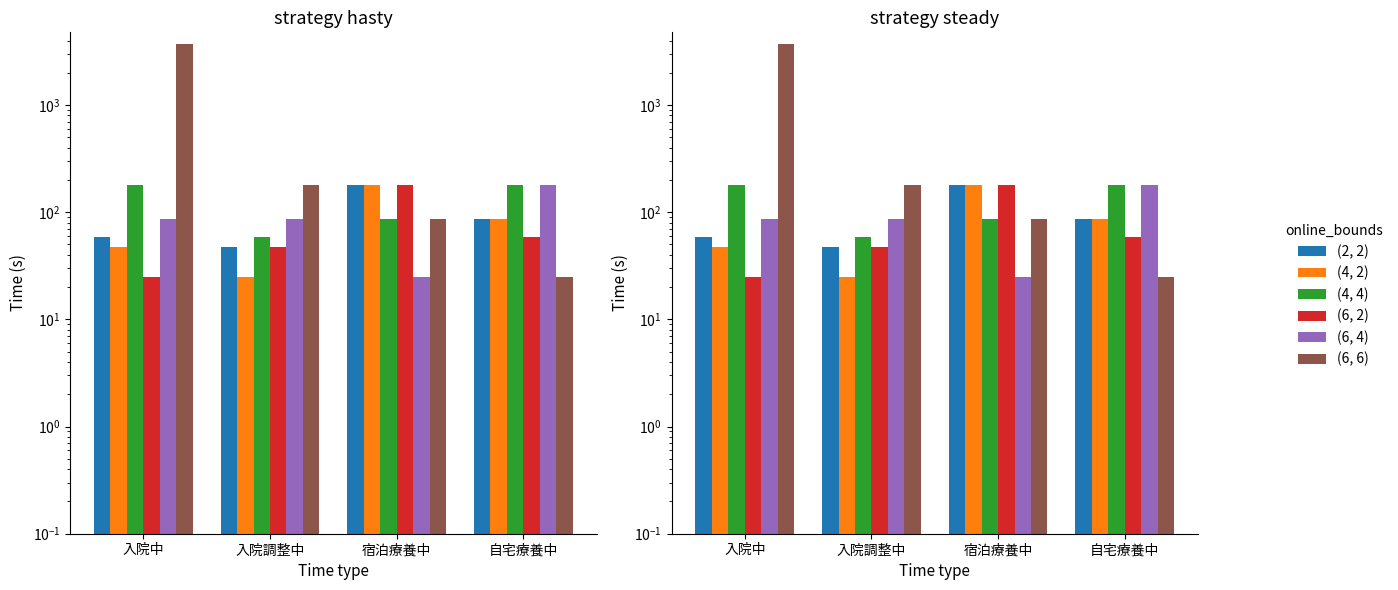

What is the sum of the (4, 4) values at 宿泊療養中 and 入院中?

268